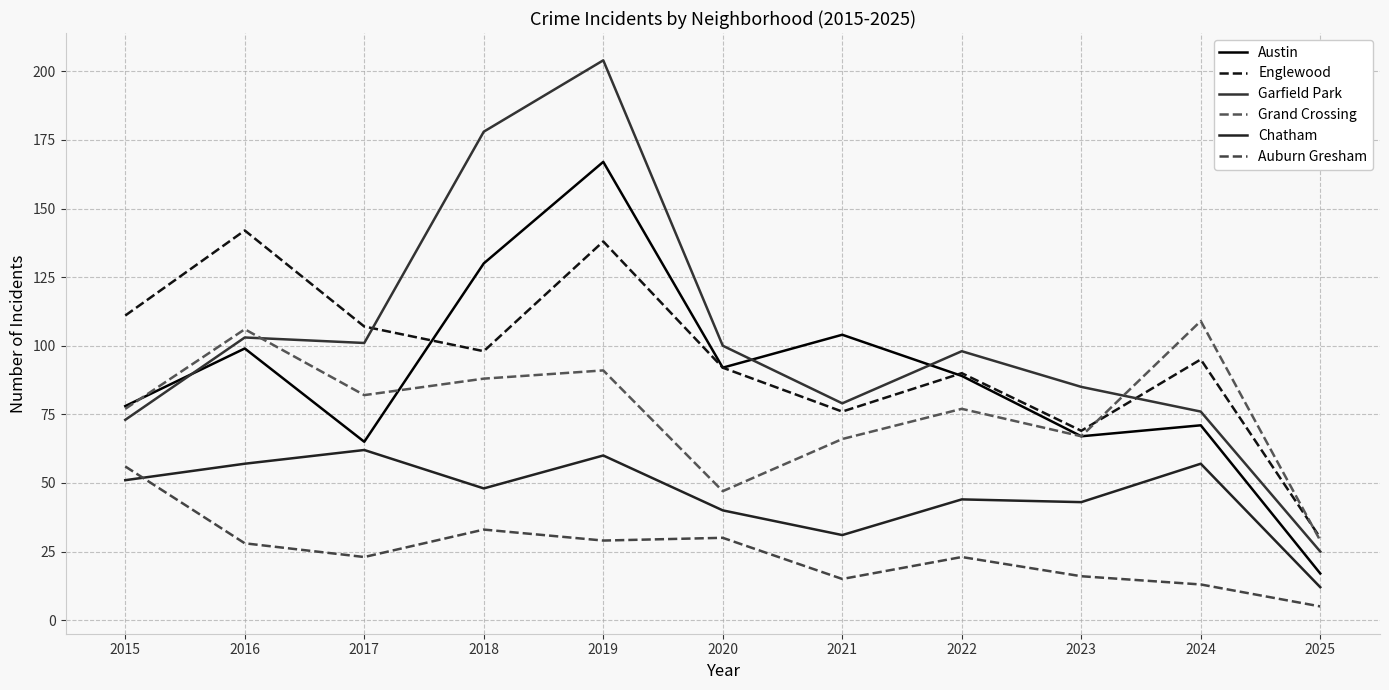

What is the difference between the highest and lowest values at 2023?

69